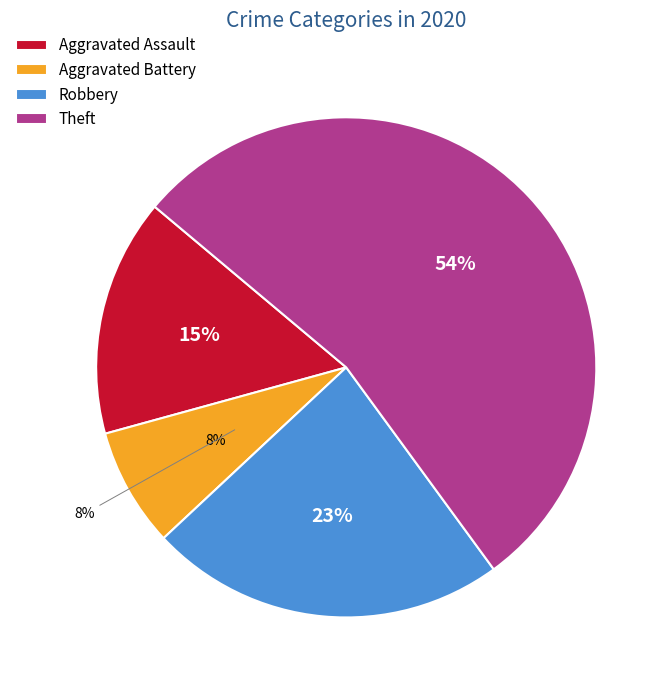

Is there a majority slice in this chart?

Yes